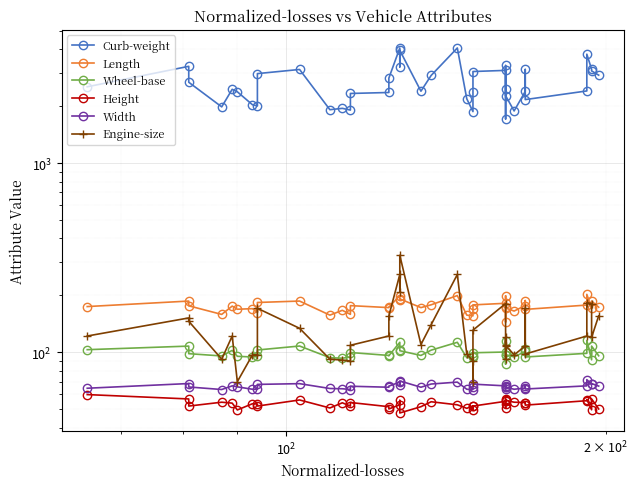

True or false: Engine-size and Height intersect in this chart.

False